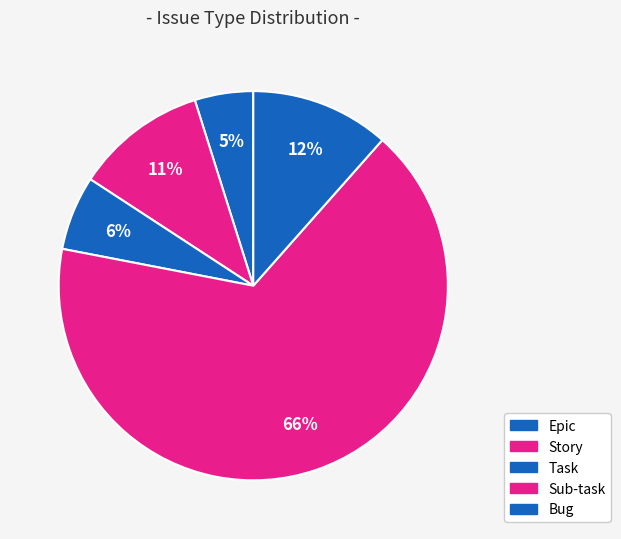

Is it true that Task is 19% of the pie?

False